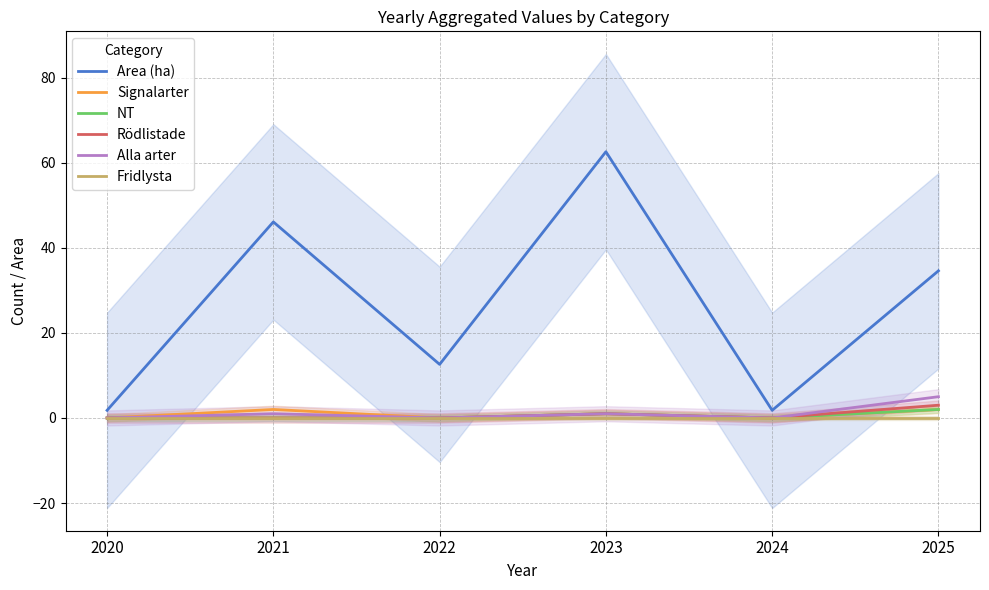

Reading left to right, list all the values displayed in this chart.

Area (ha): 1.8	46.1	12.6	62.6	1.8	34.6
Signalarter: 0.0	2.0	0.0	1.0	0.0	2.0
NT: 0.0	0.0	0.0	1.0	0.0	2.0
Rödlistade: 0.0	0.0	0.0	1.0	0.0	3.0
Alla arter: 0.0	1.0	0.0	1.0	0.0	5.0
Fridlysta: 0.0	0.0	0.0	0.0	0.0	0.0